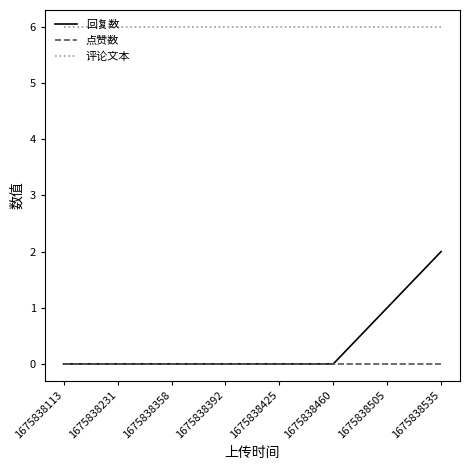

At which category is the sum across all series the highest?

1675838535